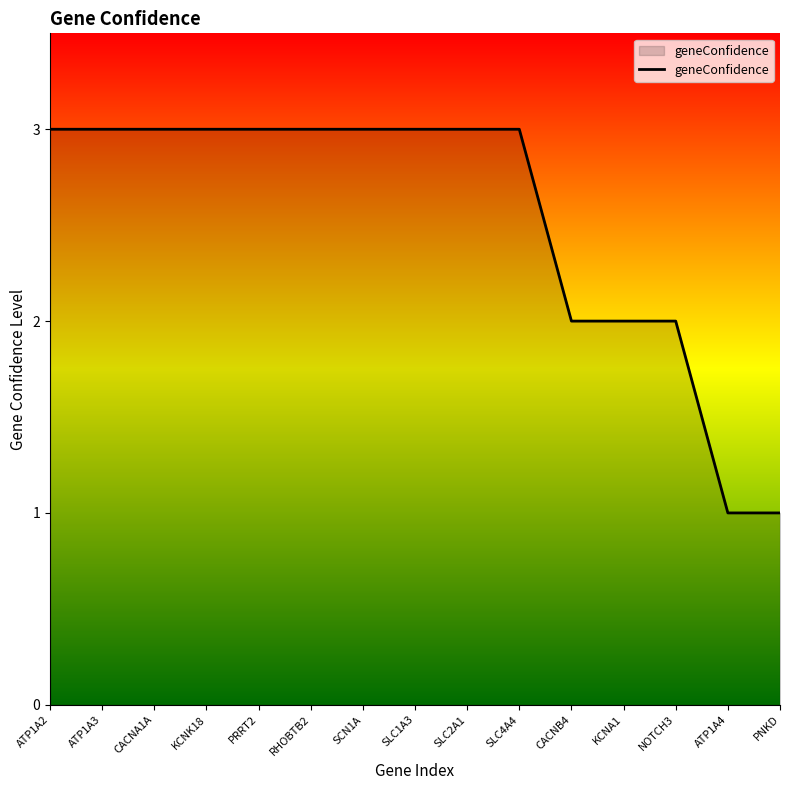

Count the values in the range 2 to 3.

13